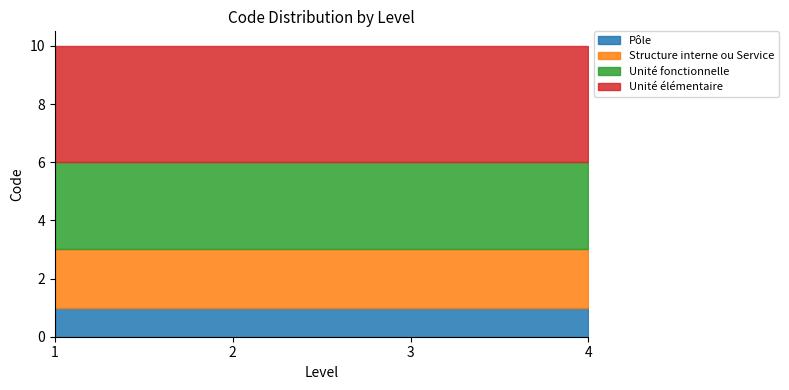

What is the total value across all series at 3?

10